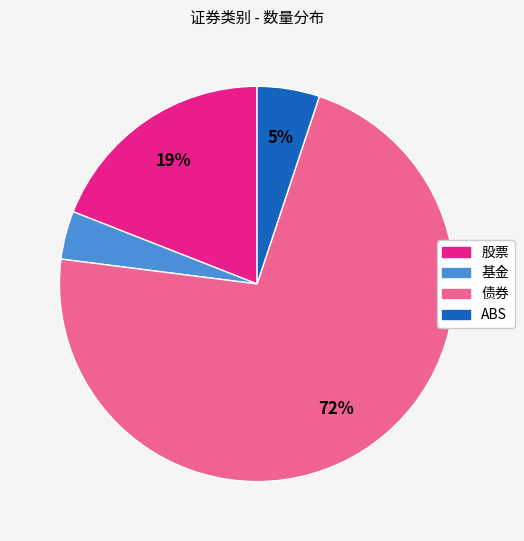

What is the smallest slice in the pie chart?

基金